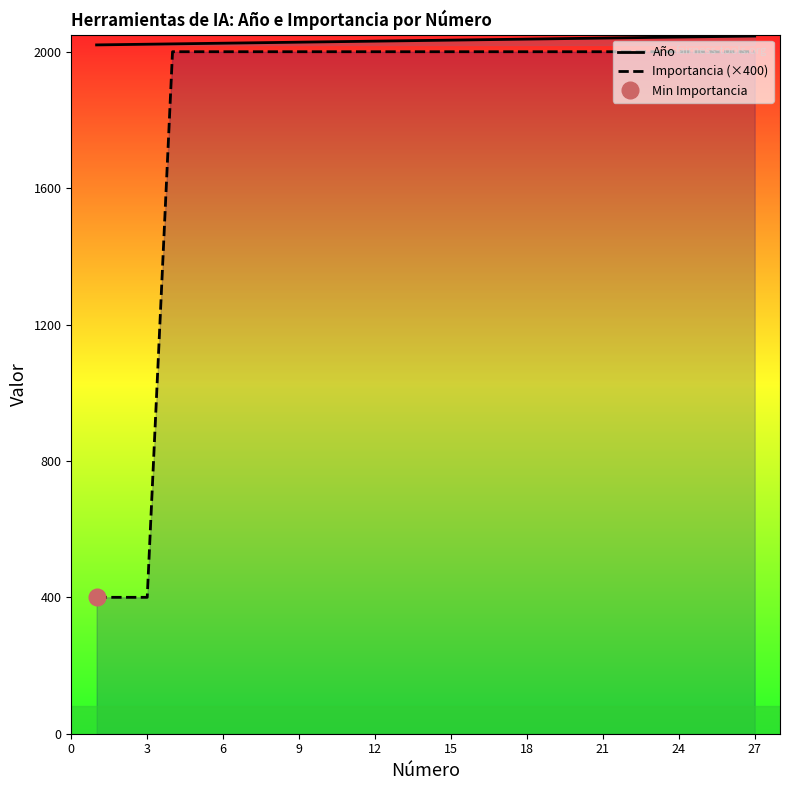

The value of Importancia (×400) at 21 is 1164. True or false?

False